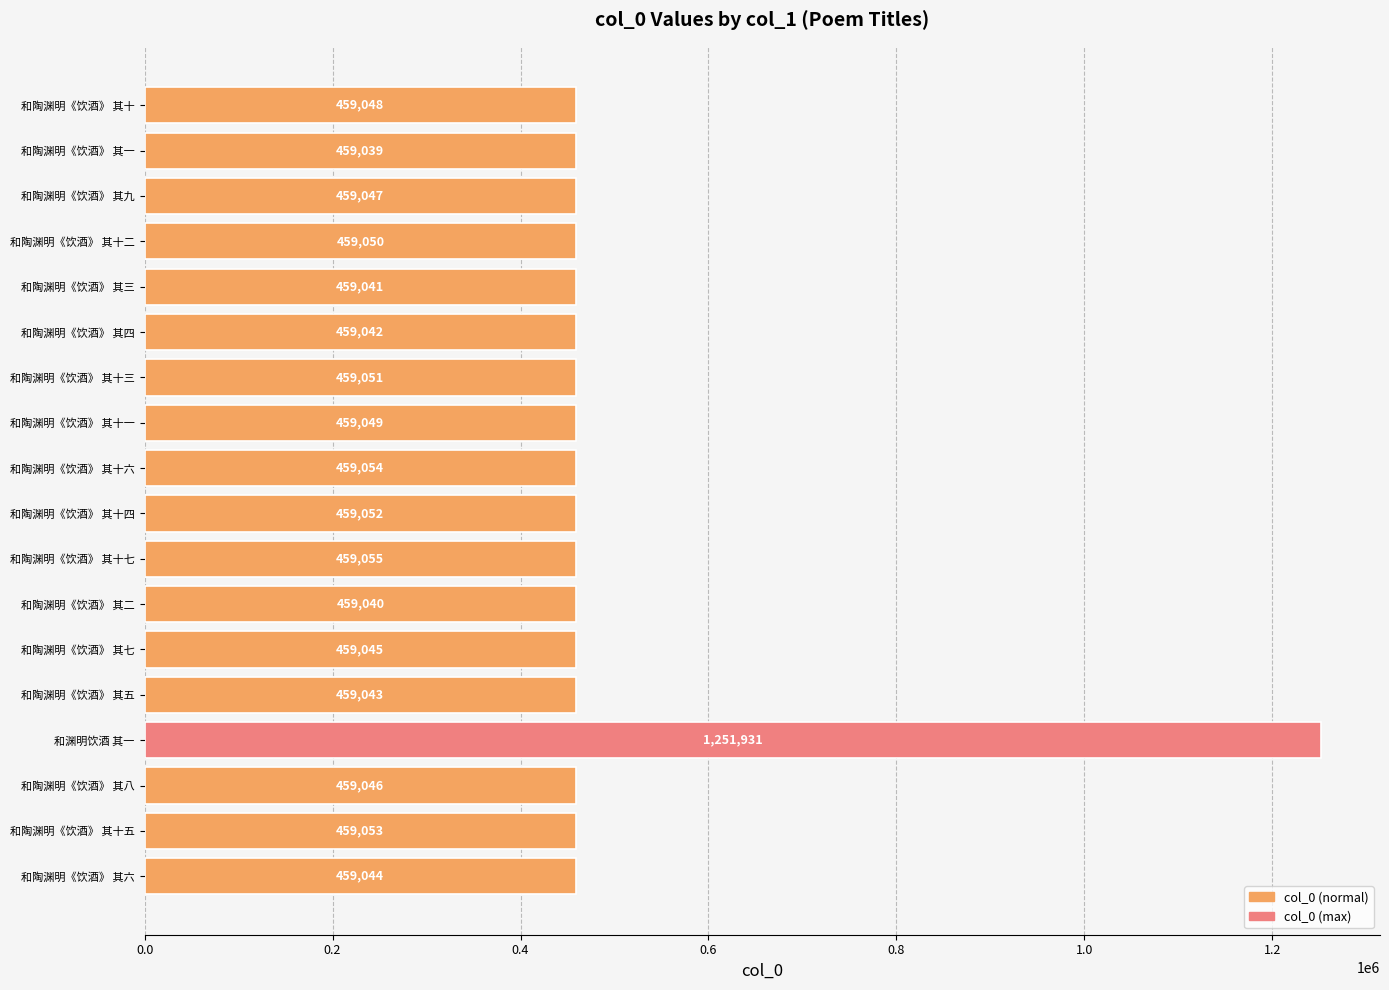

What is the value of the 4th bar from the top?

459050